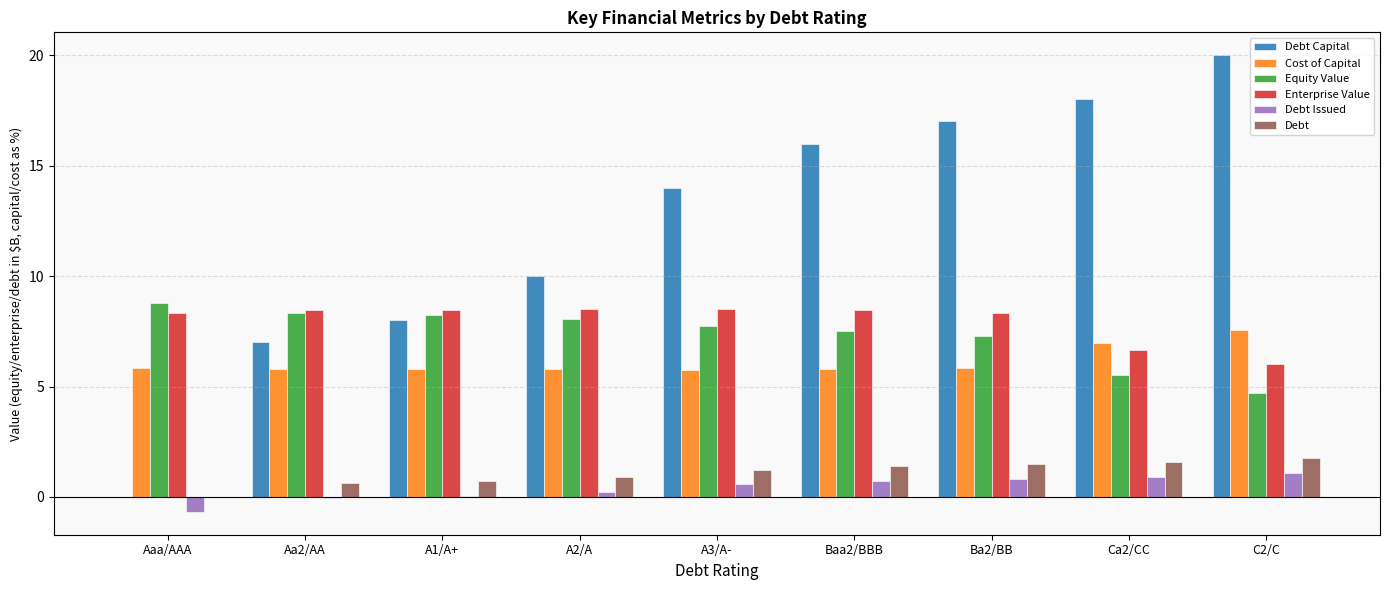

Between Aa2/AA and C2/C, which series saw the biggest shift?

Debt Capital